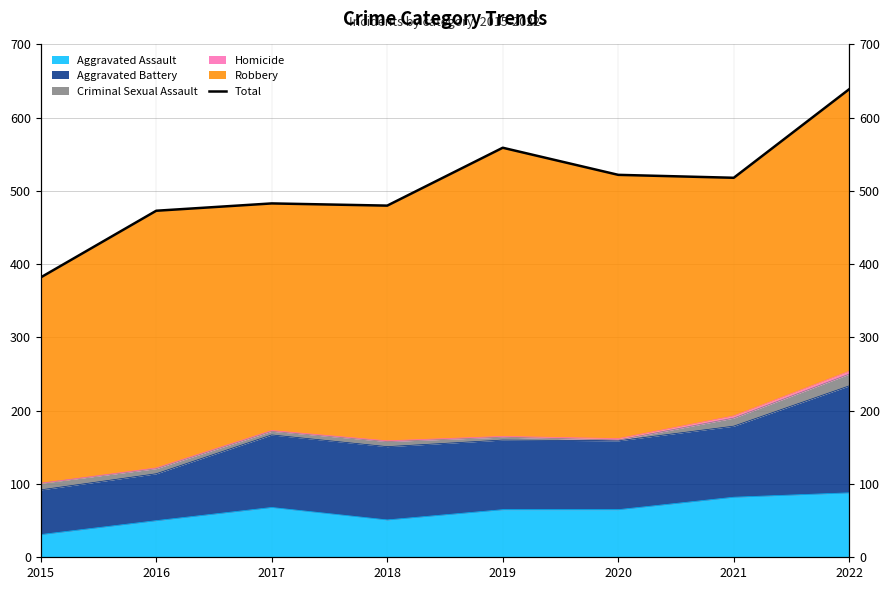

At which category does the data reach its first local valley?

2018